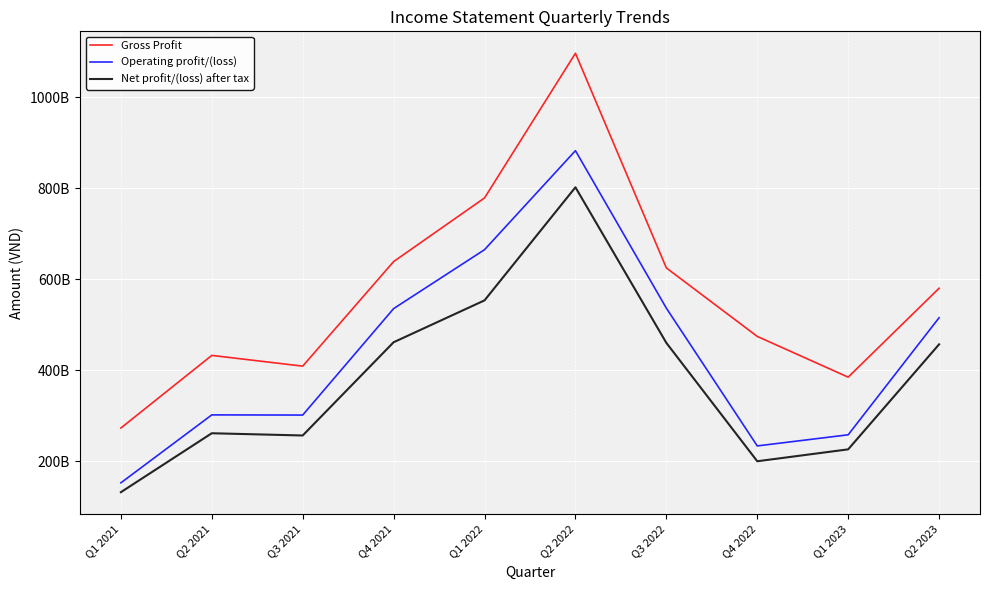

Reading right to left, list all the values displayed in this chart.

Gross Profit: 579959298892	384463259581	474034408703	624654716691	1096555210528	778482683605	638567101855	408695476539	432296717384	272606015470
Operating profit/(loss): 515136763887	257739775049	233271804537	536131319662	882438497841	664720282515	535157253696	301138803317	301500532001	152090279633
Net profit/(loss) after tax: 456603859415	225749680951	199559356493	459818686346	801921541677	553276487437	461222968294	256209886499	261138457988	131564316288